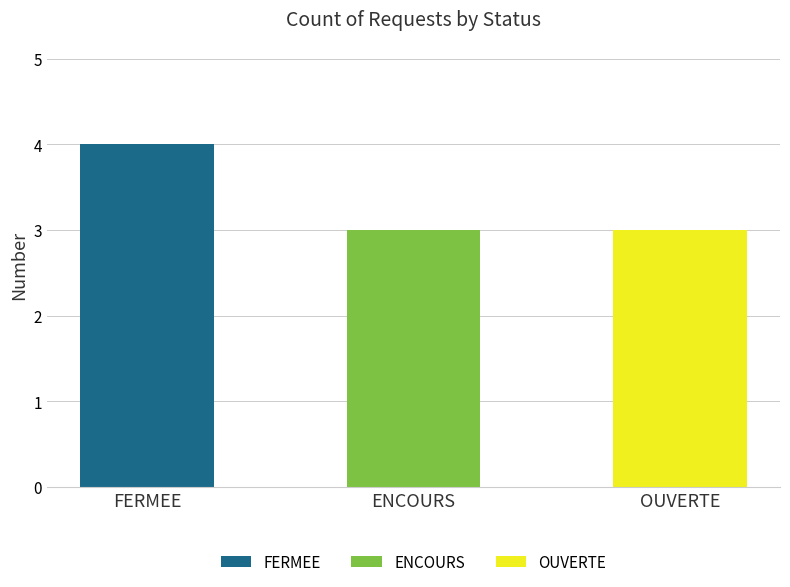

Which category has the highest value in the FERMEE series?

FERMEE